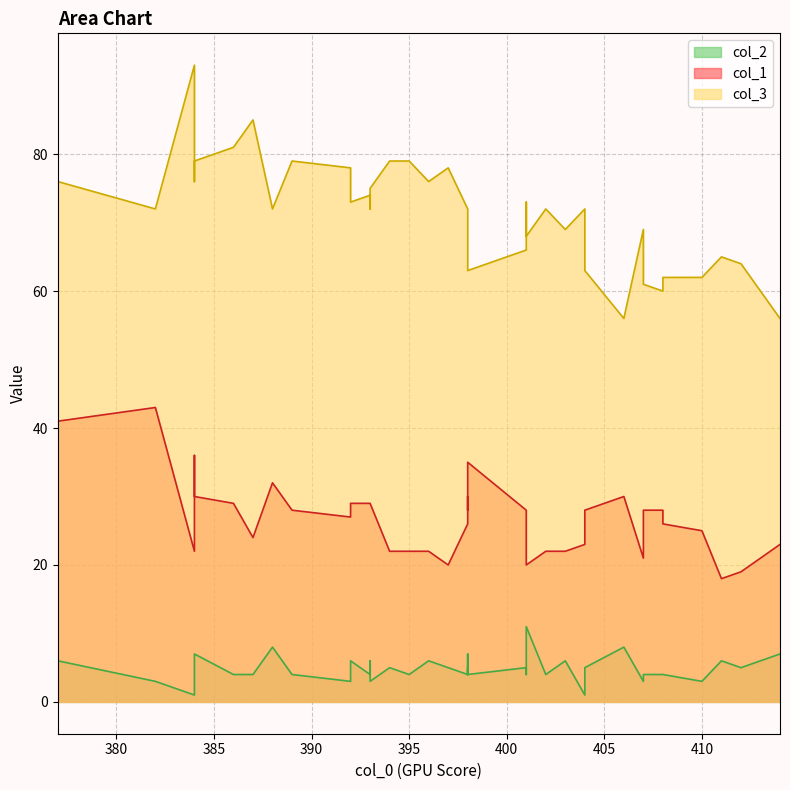

Reading right to left, transcribe all the data shown in this chart.

col_1: 401=20	393=29	410=25	384=30	402=22	384=36	393=29	396=22	407=28	398=30	408=28	408=26	386=29	398=26	412=19	388=32	407=21	406=30	404=23	404=28	394=22	389=28	393=29	398=28	414=23	395=22	411=18	401=22	382=43	392=29	392=27	397=20	384=22	401=28	403=22	398=35	401=22	387=24	398=28	377=41
col_3: 401=68	393=75	410=62	384=79	402=72	384=76	393=72	396=76	407=61	398=68	408=60	408=62	386=81	398=72	412=64	388=72	407=69	406=56	404=72	404=63	394=79	389=79	393=74	398=69	414=56	395=79	411=65	401=73	382=72	392=73	392=78	397=78	384=93	401=66	403=69	398=63	401=72	387=85	398=67	377=76
col_2: 401=11	393=3	410=3	384=7	402=4	384=4	393=6	396=6	407=4	398=4	408=4	408=4	386=4	398=4	412=5	388=8	407=3	406=8	404=1	404=5	394=5	389=4	393=4	398=5	414=7	395=4	411=6	401=4	382=3	392=6	392=3	397=5	384=1	401=5	403=6	398=4	401=5	387=4	398=7	377=6